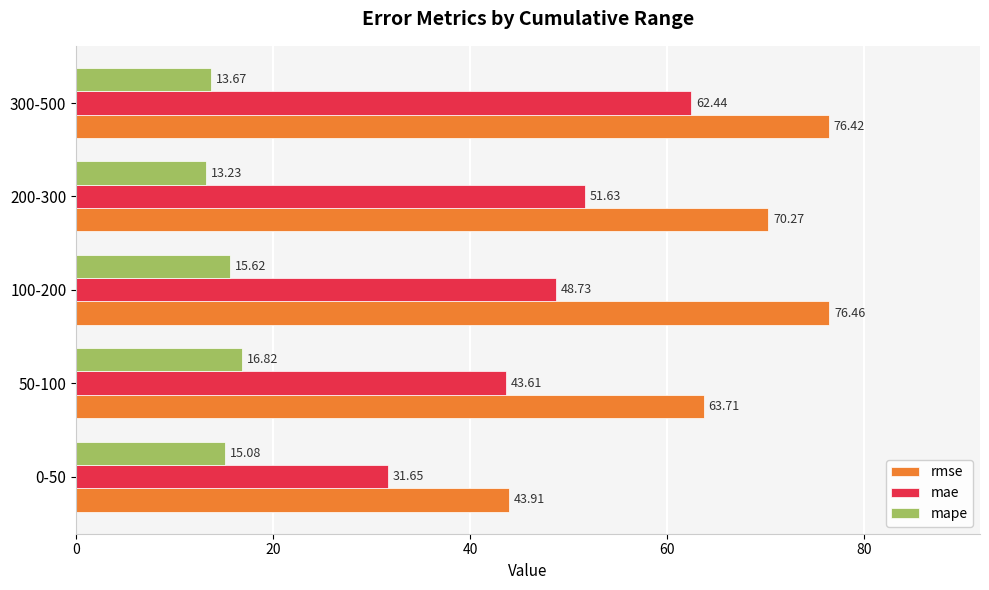

How many categories are shown in the chart?

5